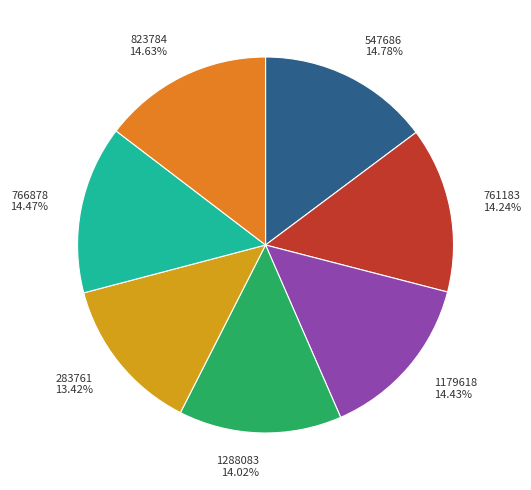

To the nearest percent, what is the average slice percentage?

14%